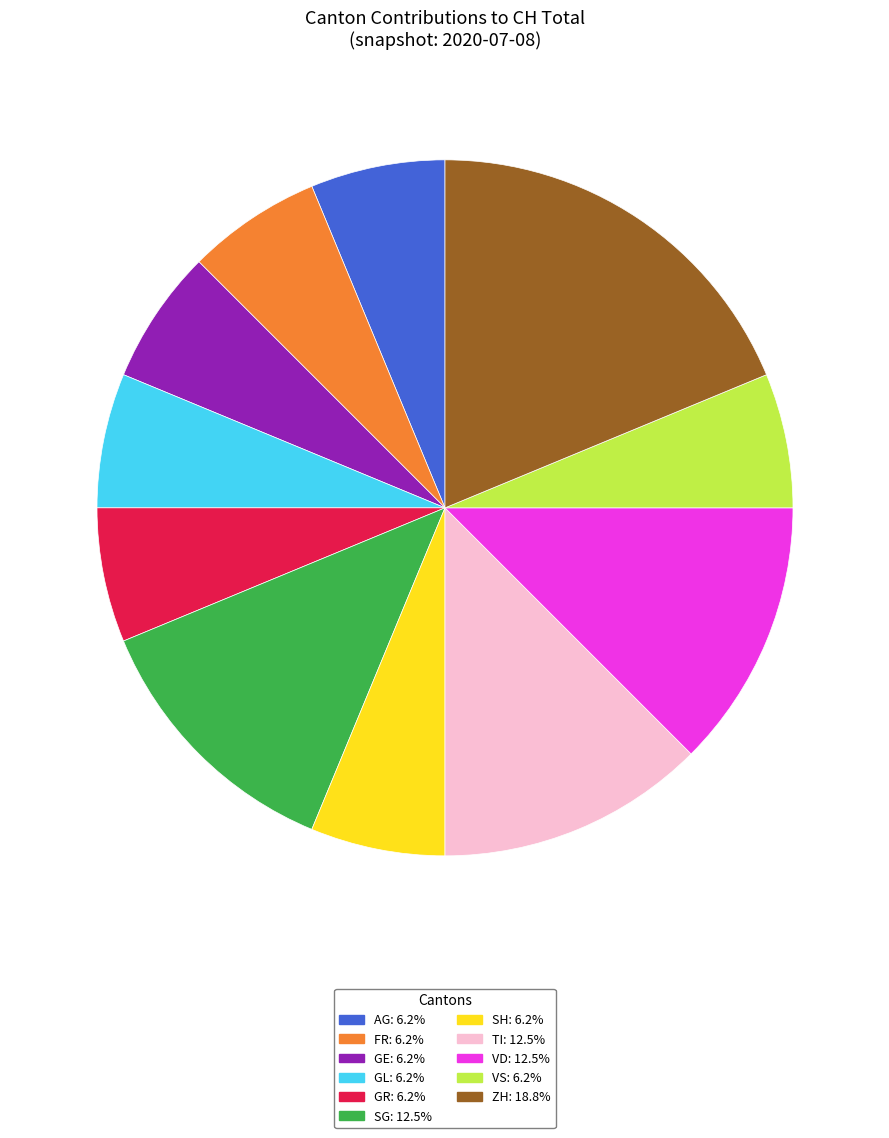

Does any single category account for the majority?

No